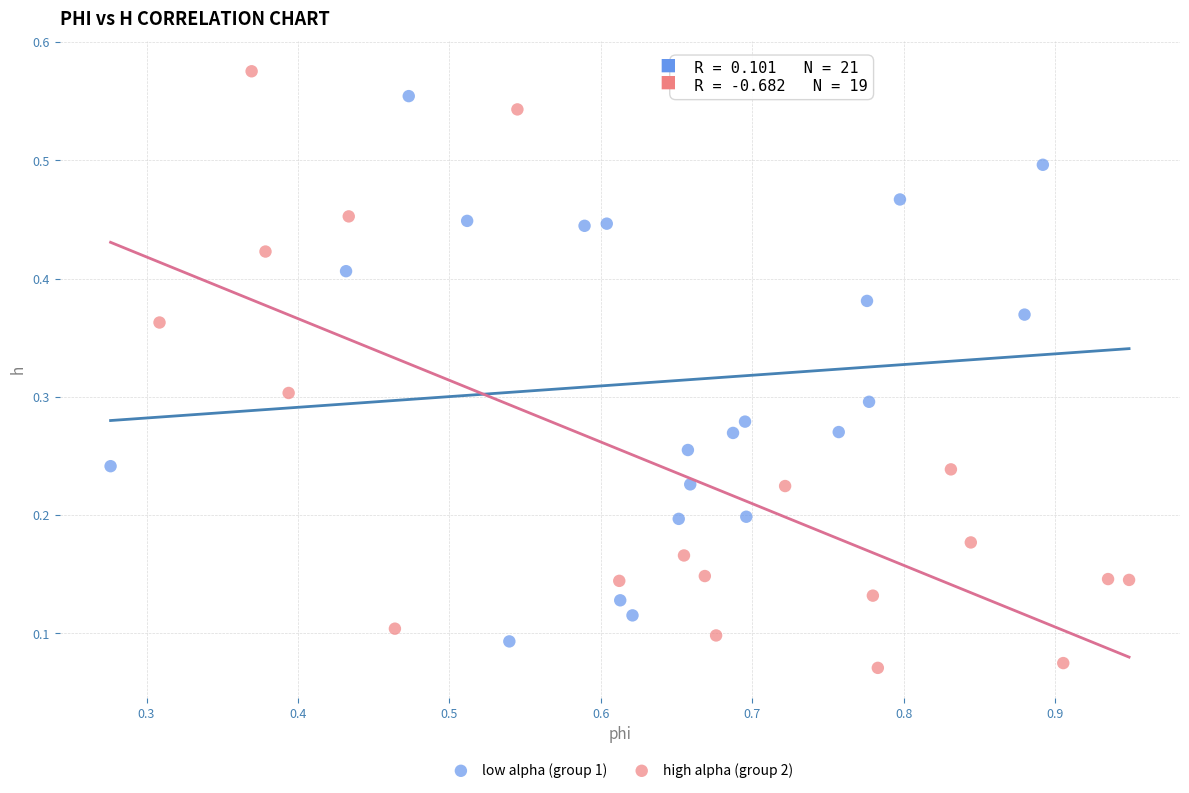

Which series has the widest spread of Y values?

high alpha (group 2)